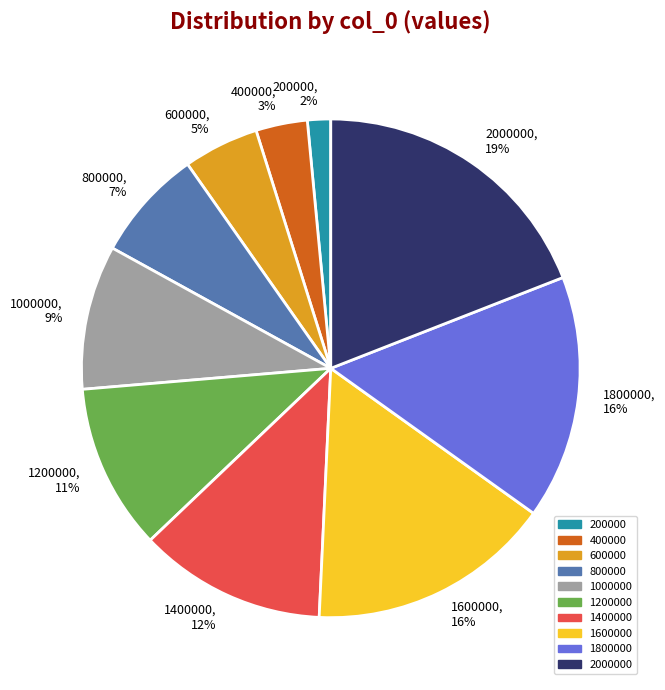

Is there a majority slice in this chart?

No